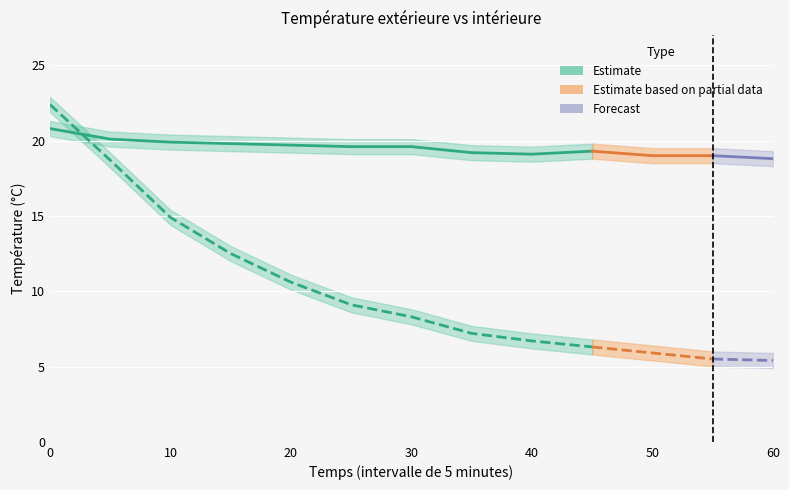

The value of Température éxterieur (Theta Ext) at 0 is 10.8. True or false?

False